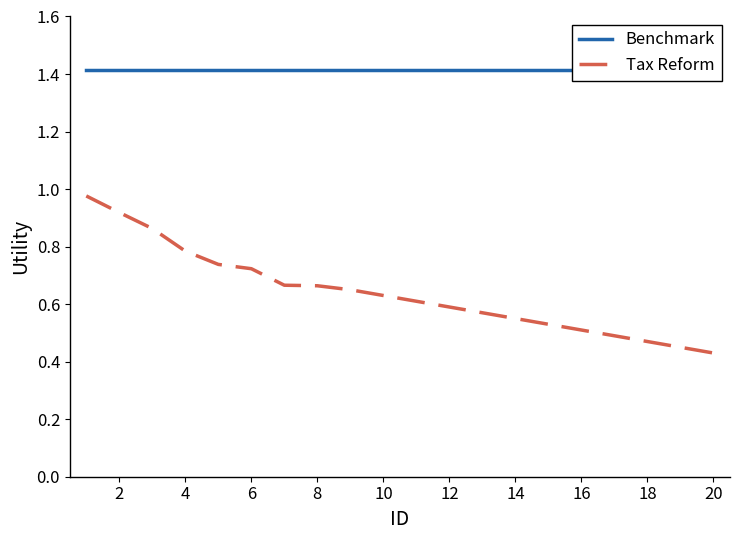

Is the value of Benchmark at 20 greater than the value of Tax Reform at 2?

Yes